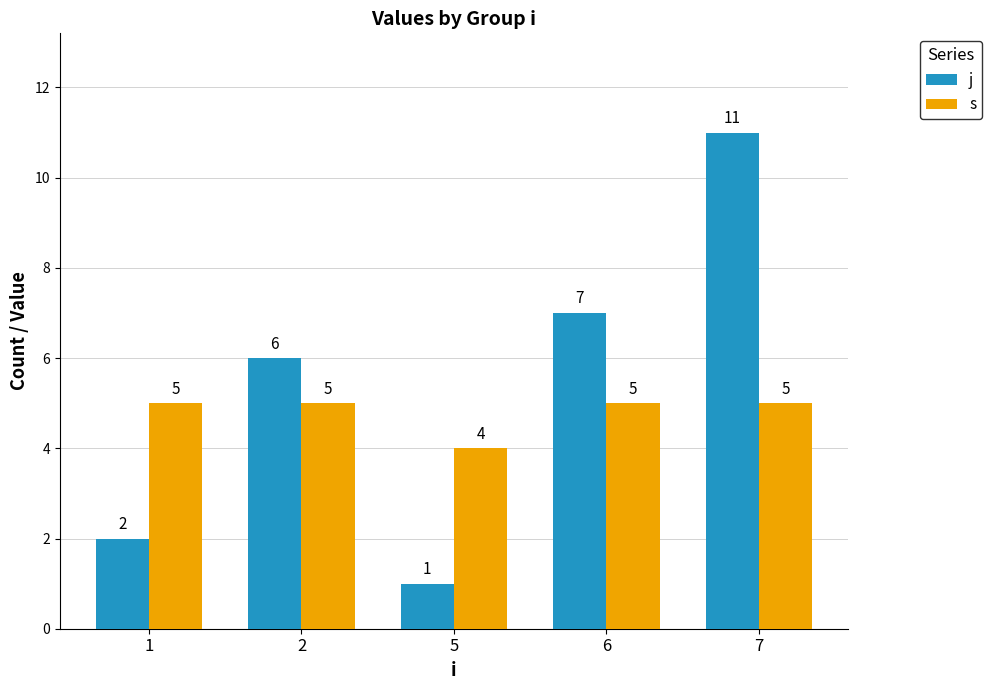

What is the difference between the second highest and minimum values in the j series?

6